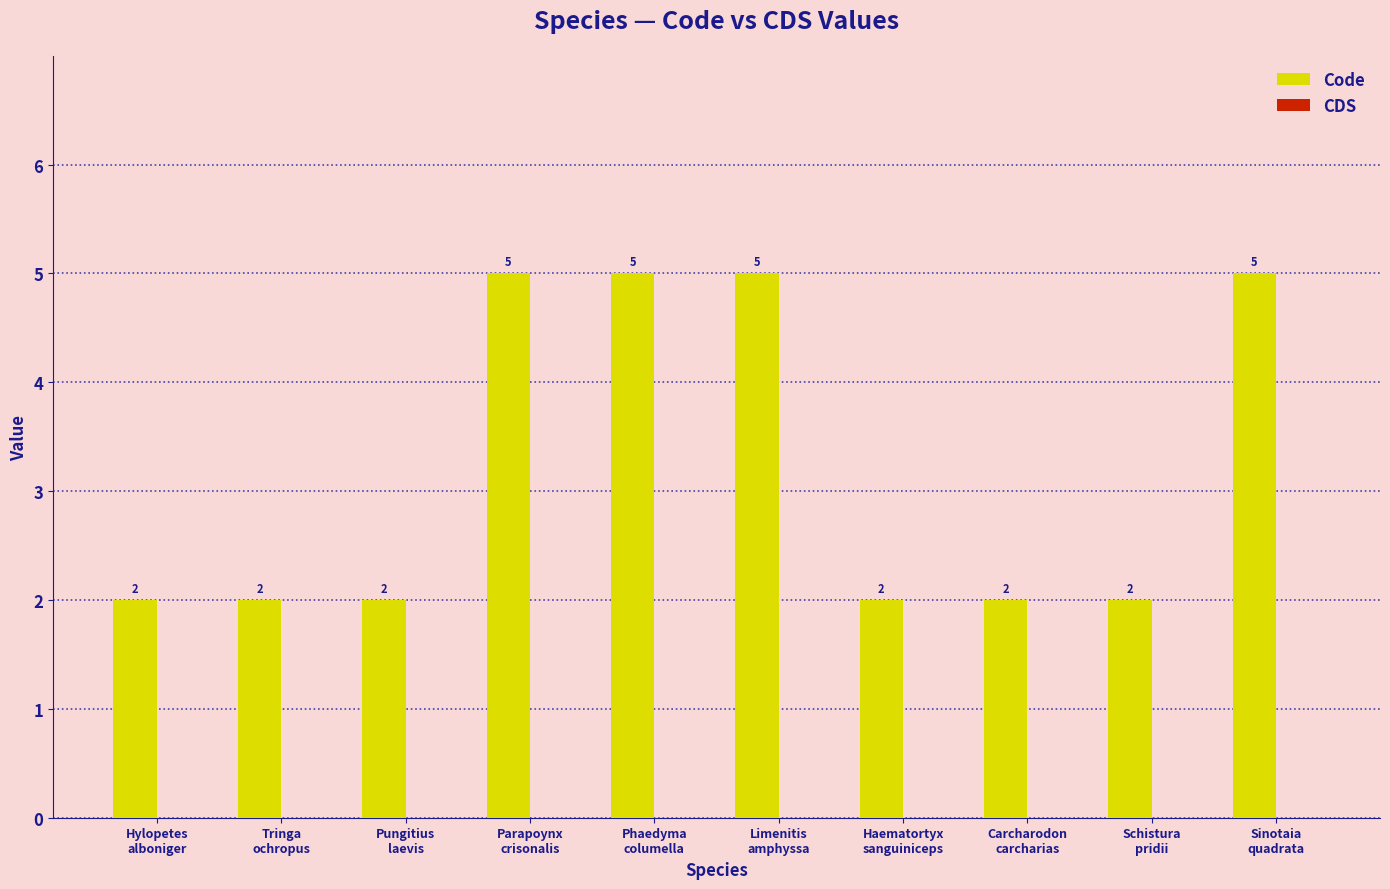

Reading left to right, what are all the values shown in this chart?

2	2	2	5	5	5	2	2	2	5